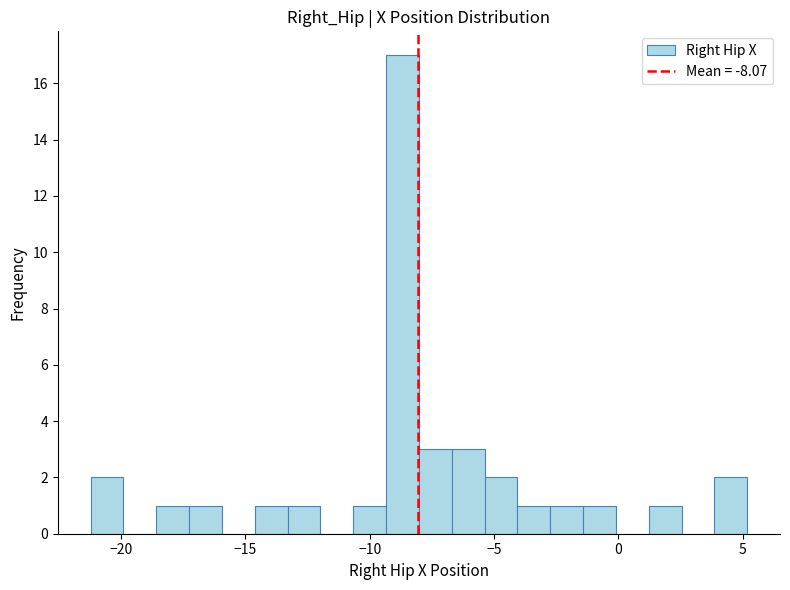

Read against the x-axis, roughly where is the centre of the tallest bar?

-8.5